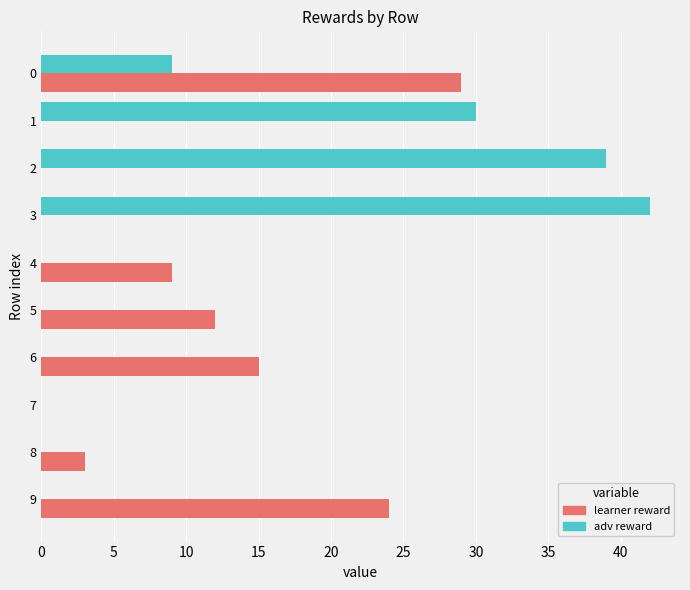

What is the sum of the adv reward values at 1 and 2?

69